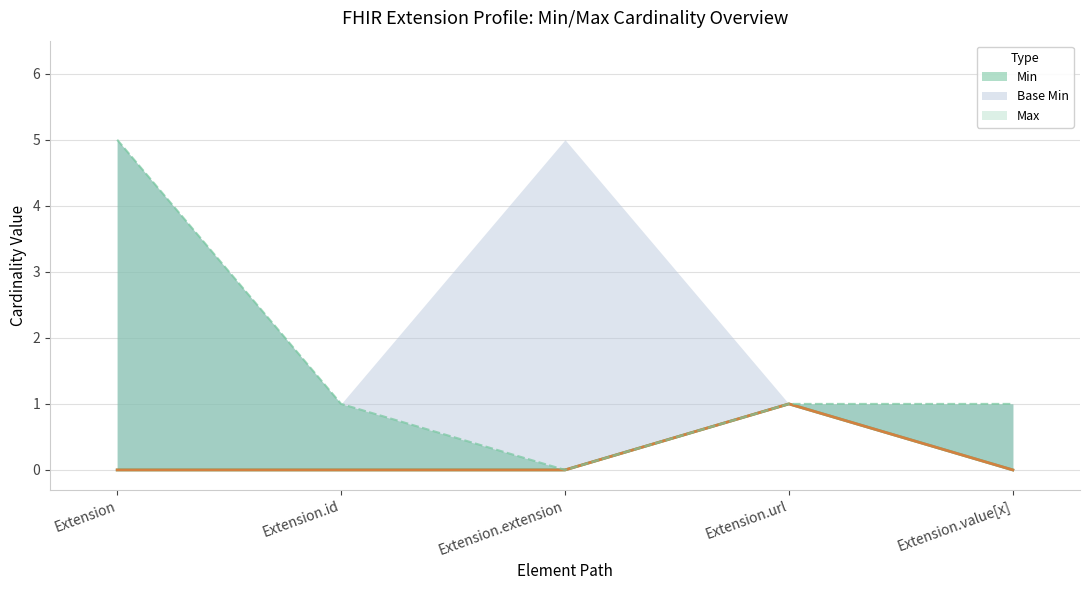

How many lines are shown in the chart?

2